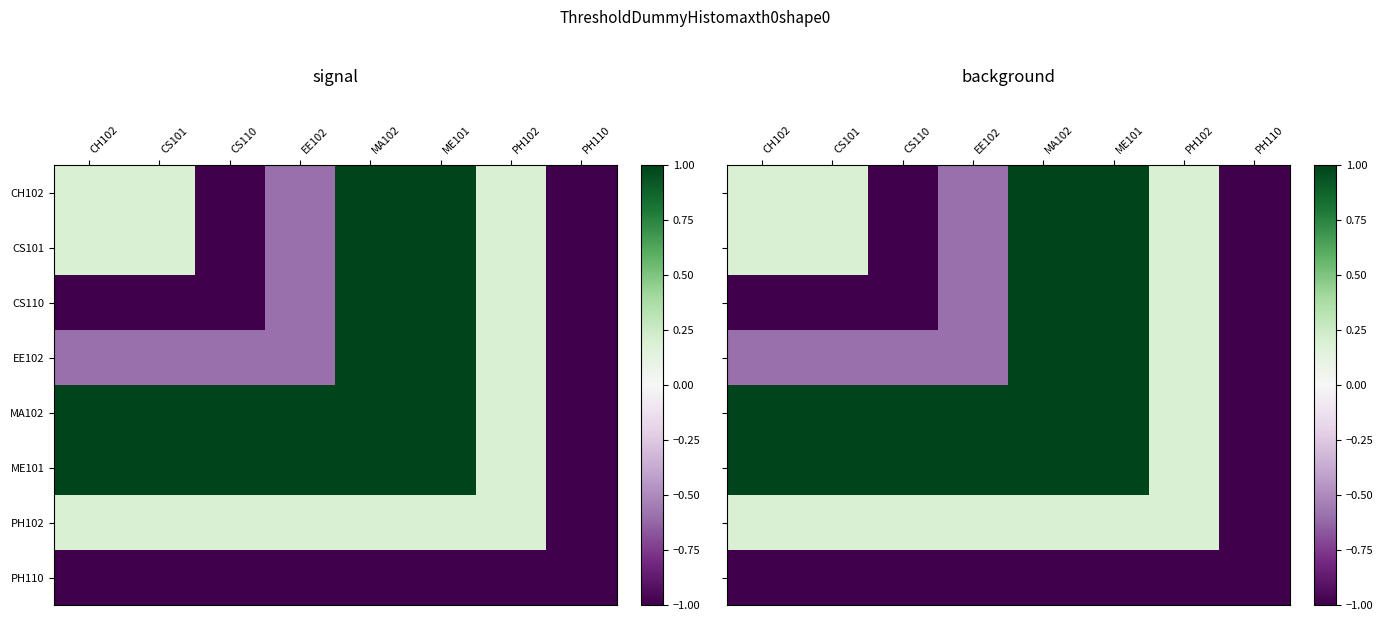

How many values in CH102 are below zero?

3